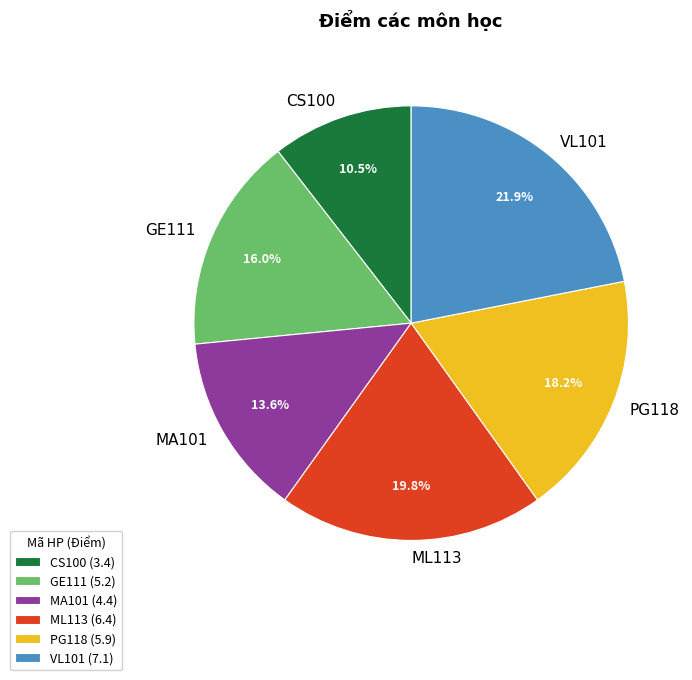

Is there any slice that represents more than half of the pie?

No